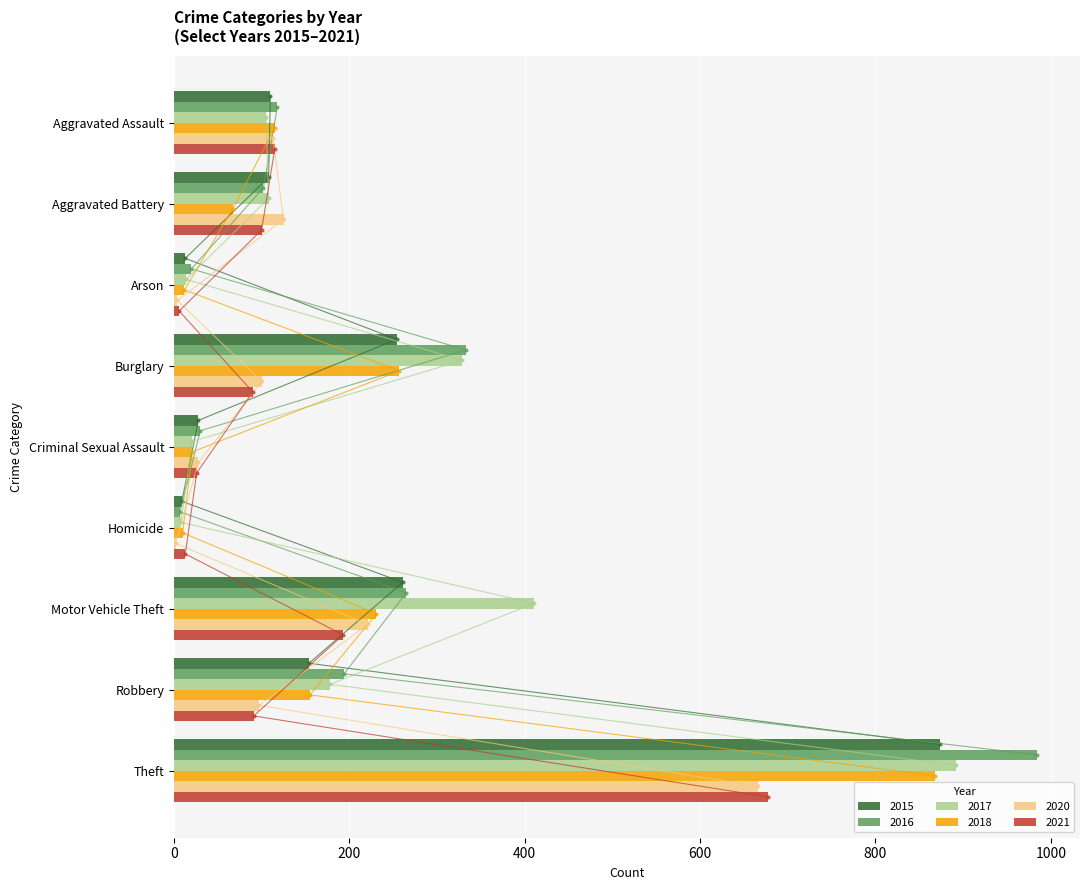

What is the label of the 8th bar from the right?

Aggravated Battery